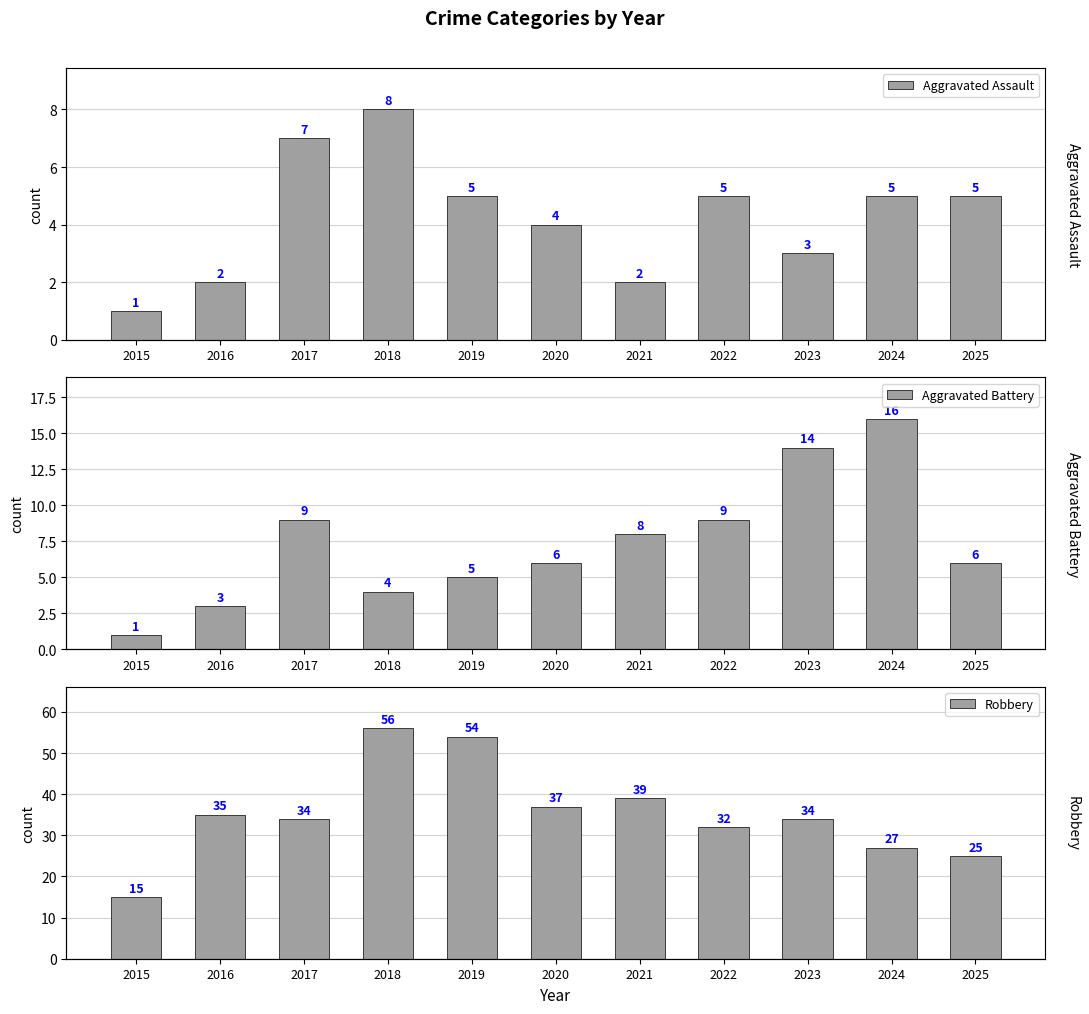

Is the value of Aggravated Battery at 2015 greater than the value of Robbery at 2015?

No